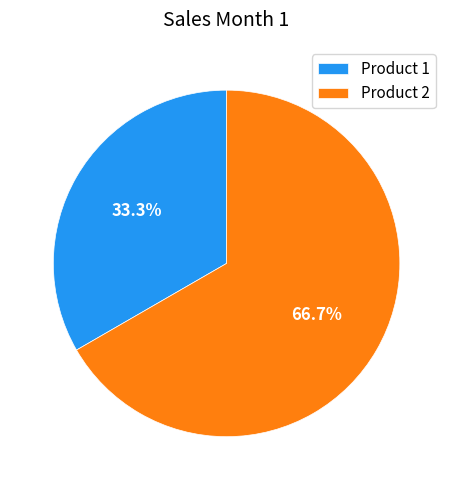

The Product 1 slice represents 33% of the pie. True or false?

True